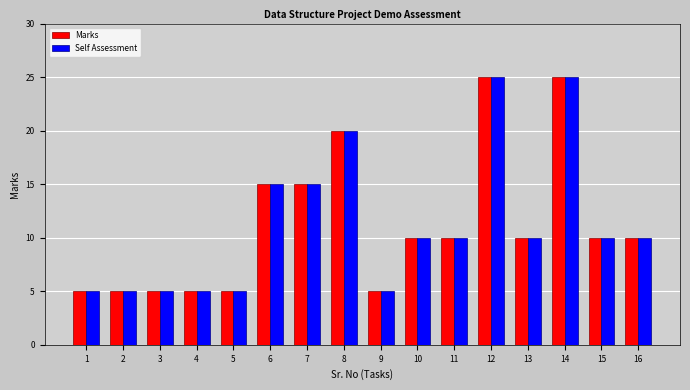

What is the approximate value of Marks at 11?

10